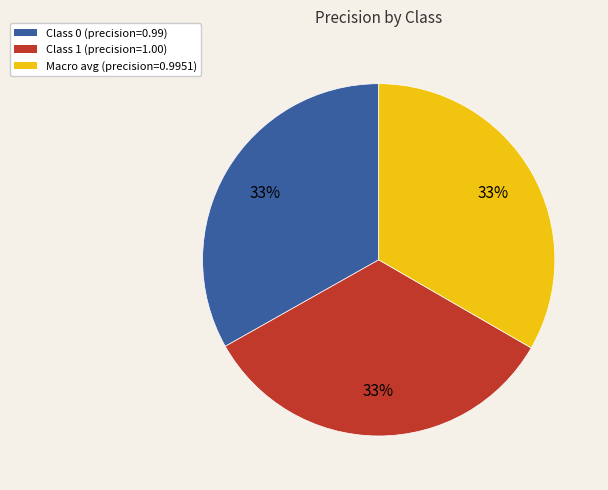

Is there any slice that represents more than half of the pie?

No